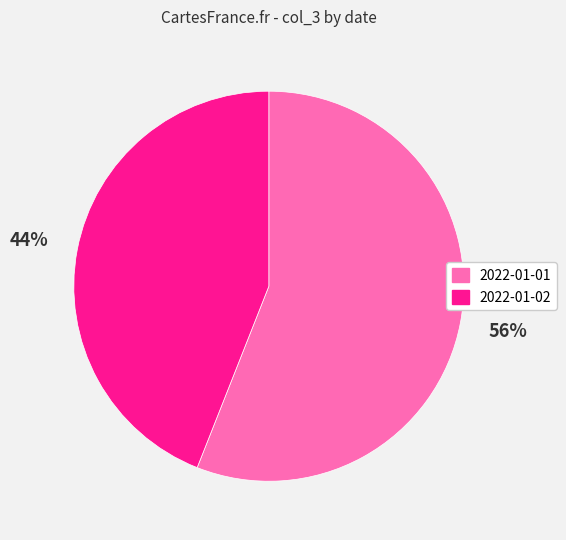

Approximately how many times larger is the value at 2022-01-02 compared to 2022-01-01?

0.8